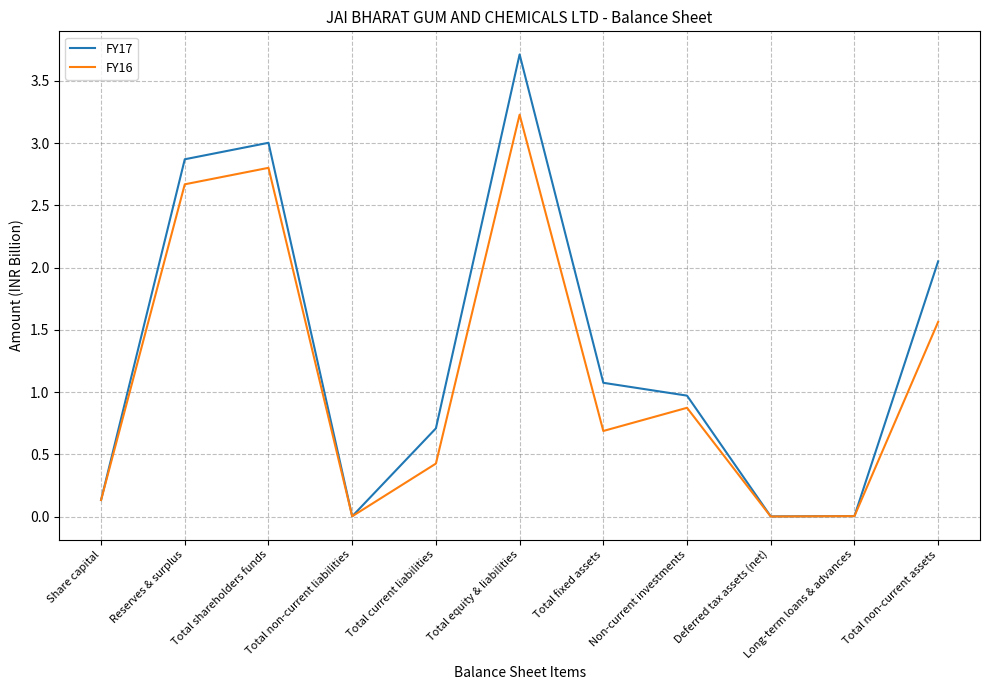

What is the sum of the FY17 values at Total equity & liabilities and Total fixed assets?

4.8